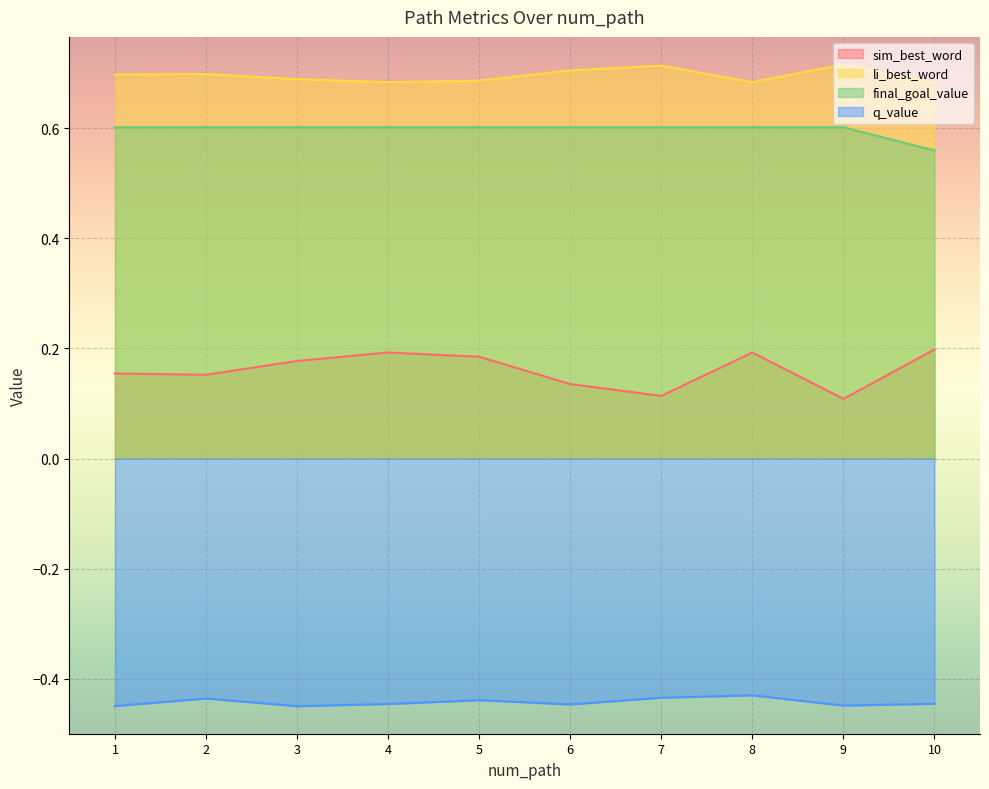

Where is q_value nearest to the value 0?

8